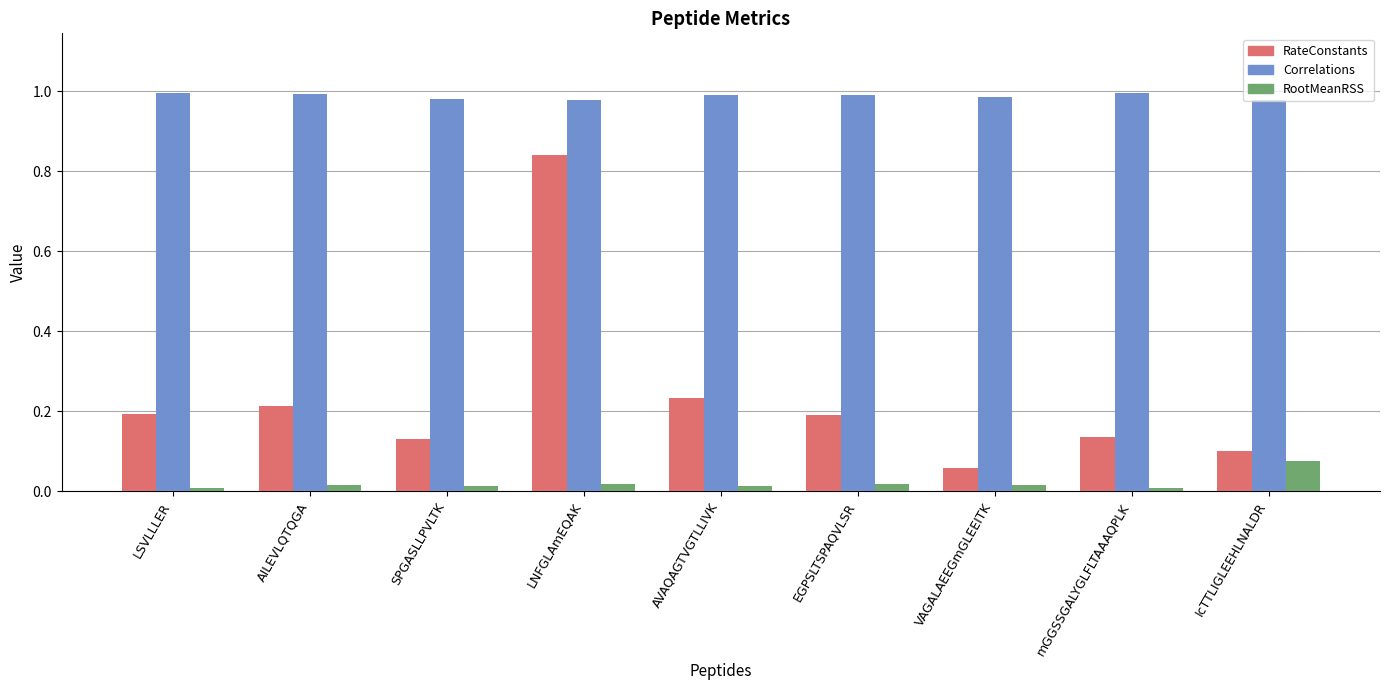

What is the sum of all Correlations values?

8.9